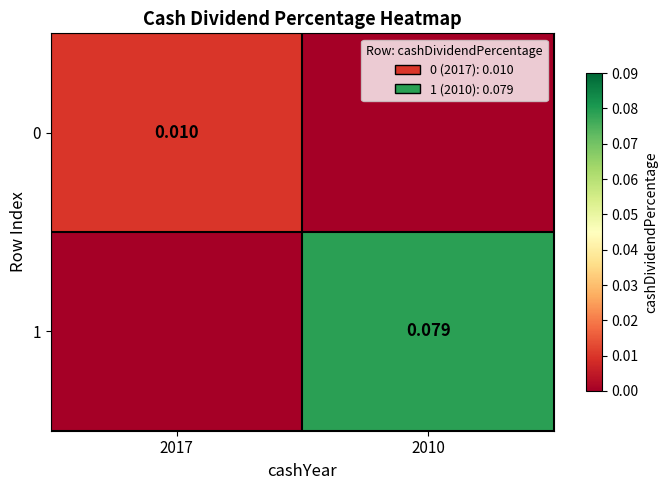

Is the value of 0 at 2017 greater than the value of 1 at 2010?

No